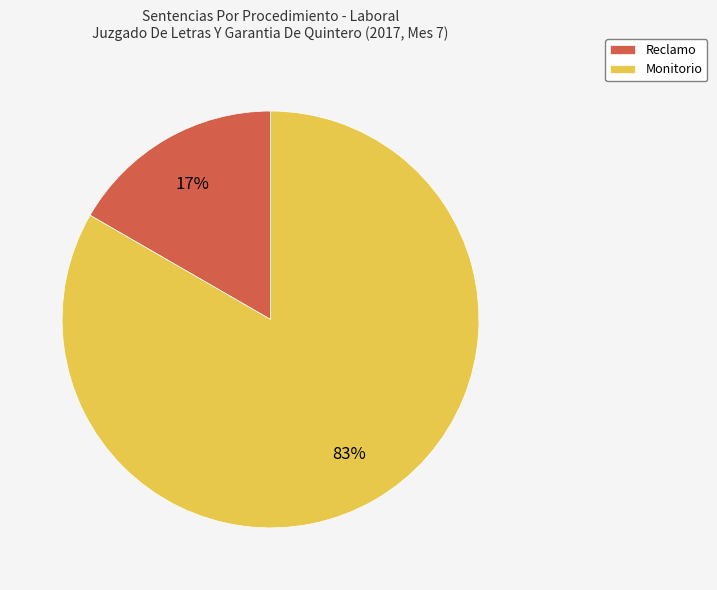

Do Reclamo and Monitorio together represent more than half of the pie?

Yes